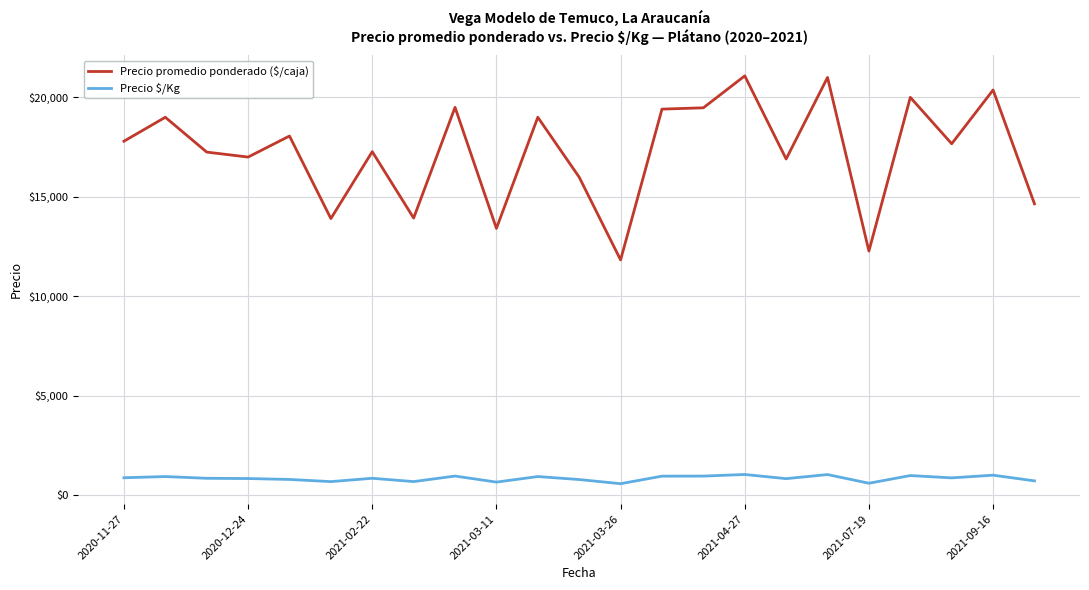

What is the minimum value shown in the chart?

591.5